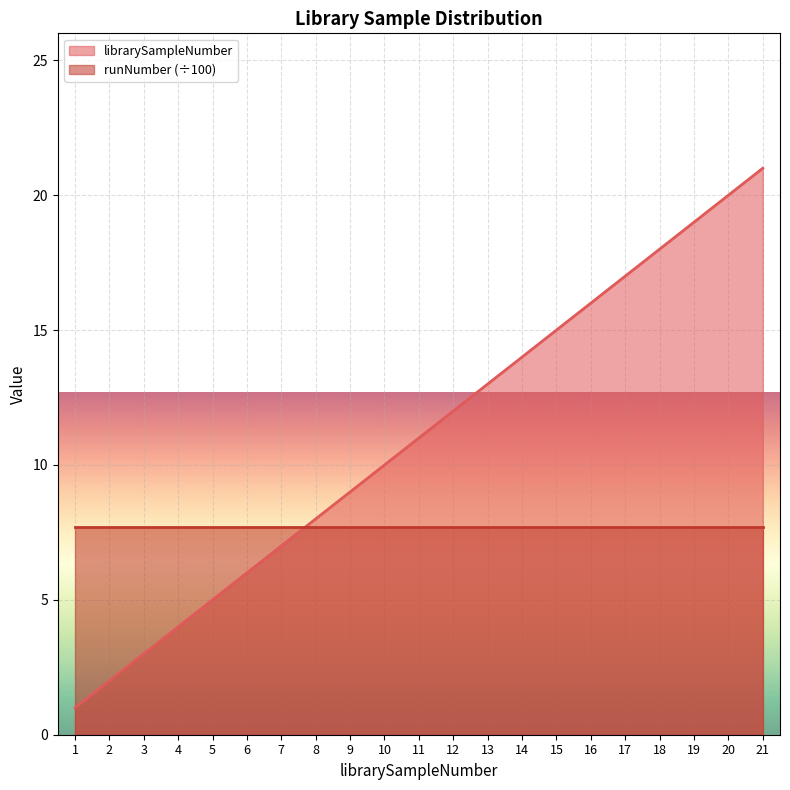

Which category has the lowest value across all series?

1